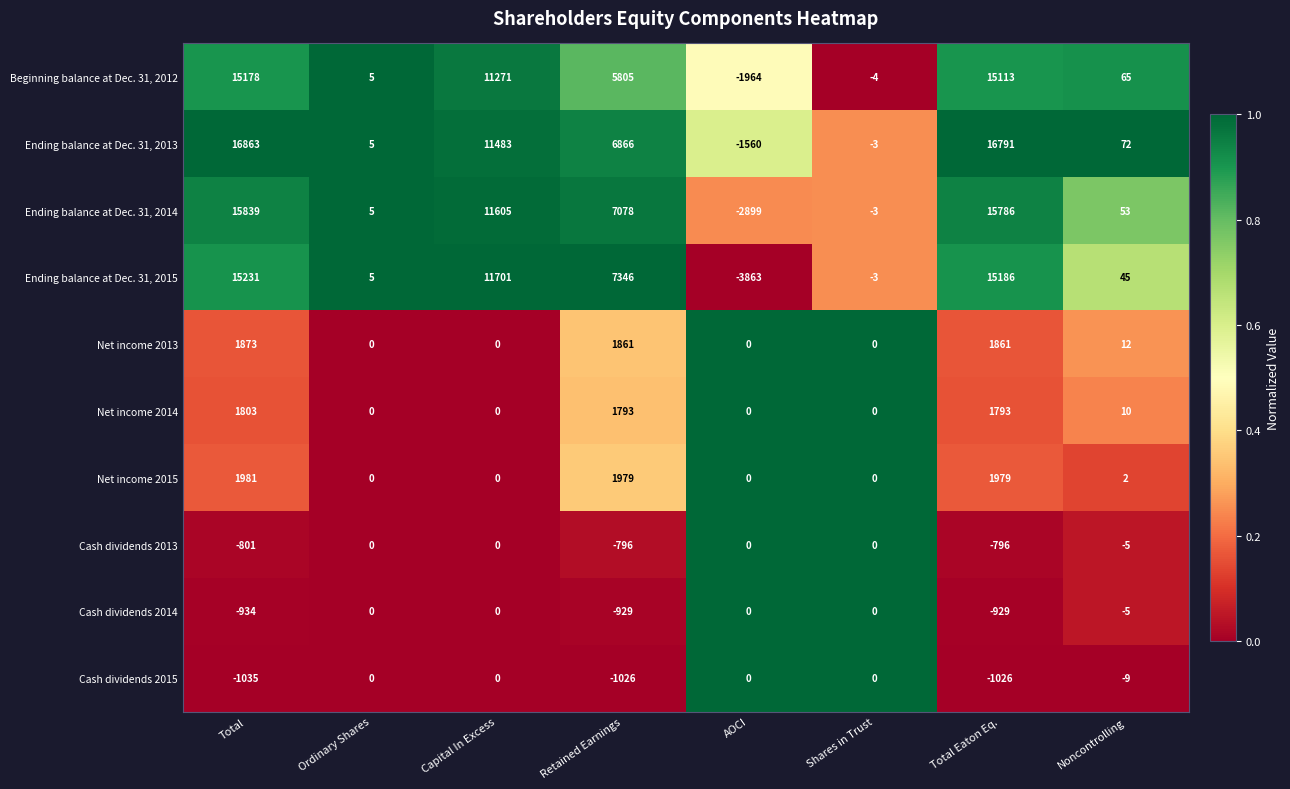

What is the total value across all series at Capital In Excess?

46060